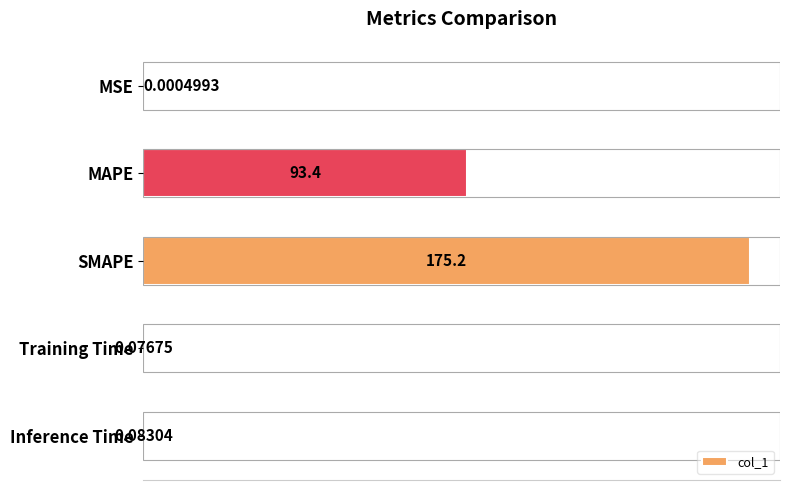

What is the change in value from MSE to Training Time?

+0.1